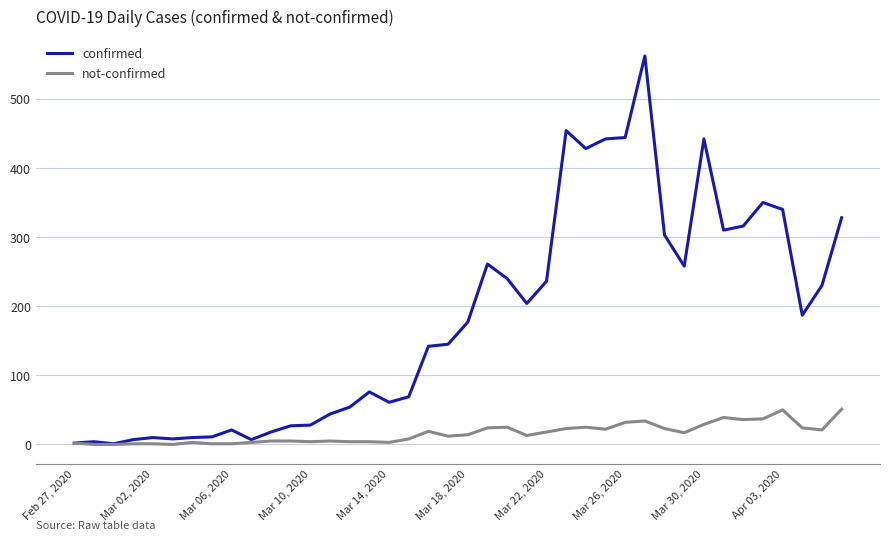

How many distinct data groups are displayed?

2